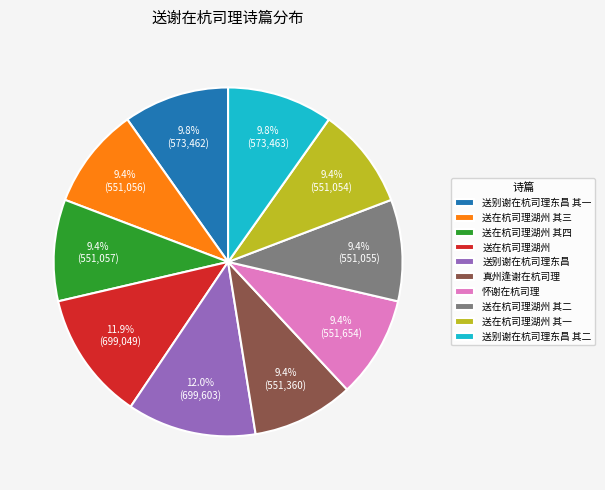

Is there any slice that represents more than half of the pie?

No